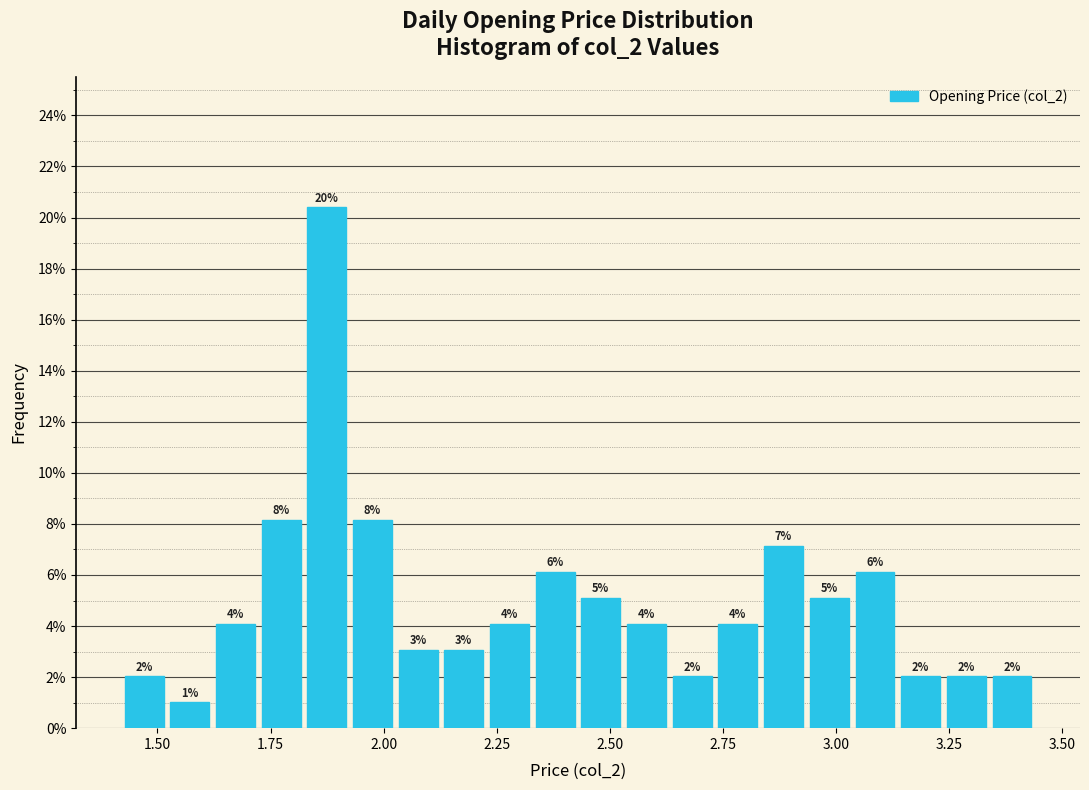

Read against the x-axis, roughly where is the centre of the tallest bar?

1.85